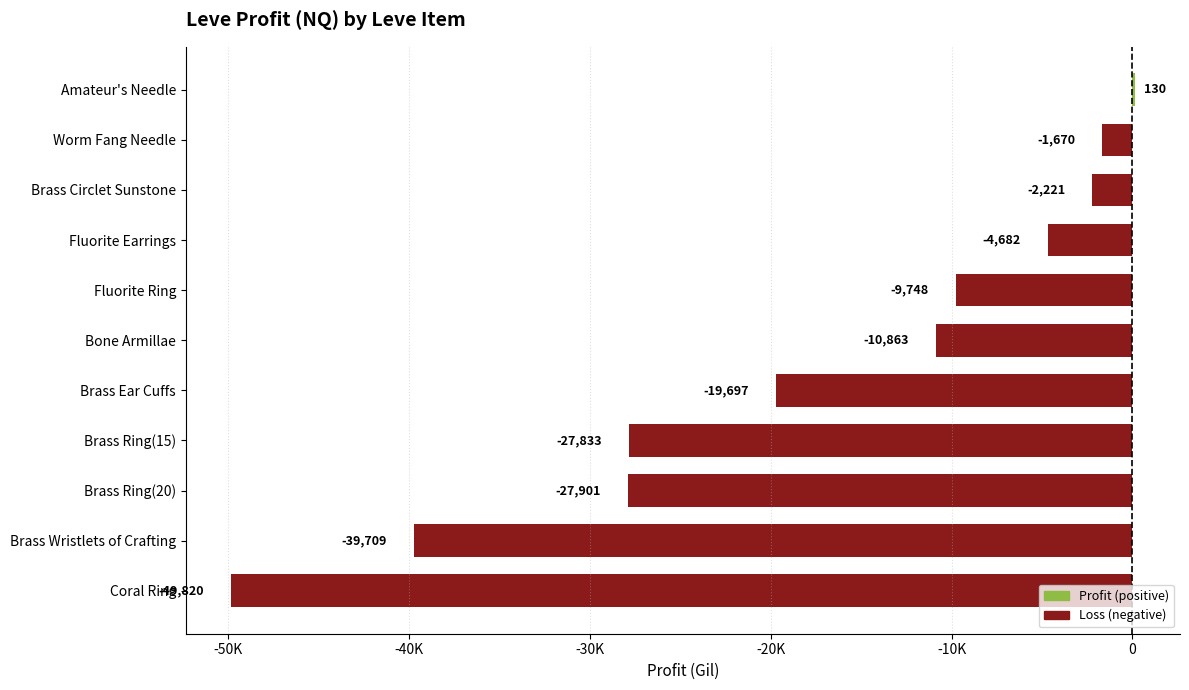

Are the bars horizontal?

Yes